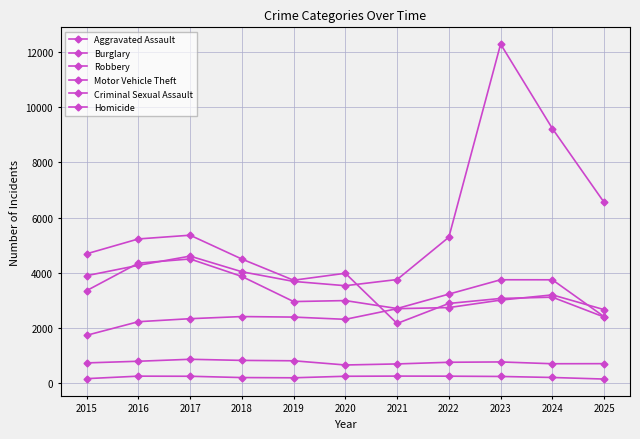

True or false: Criminal Sexual Assault and Aggravated Assault cross at least once.

False